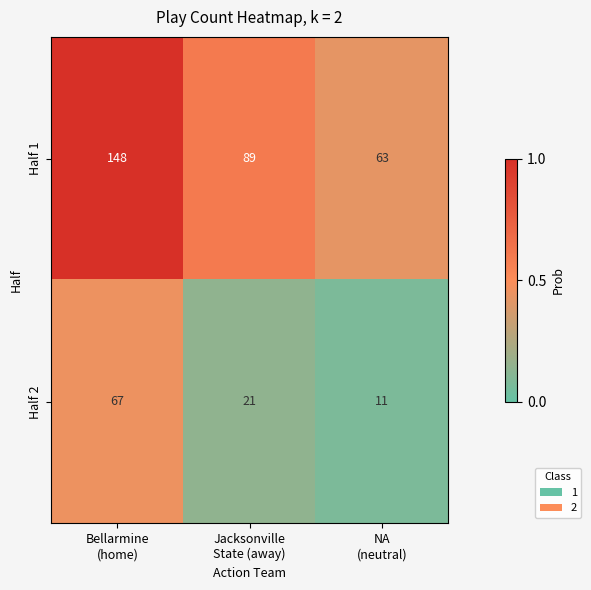

Which series has the widest spread of values?

Half 1